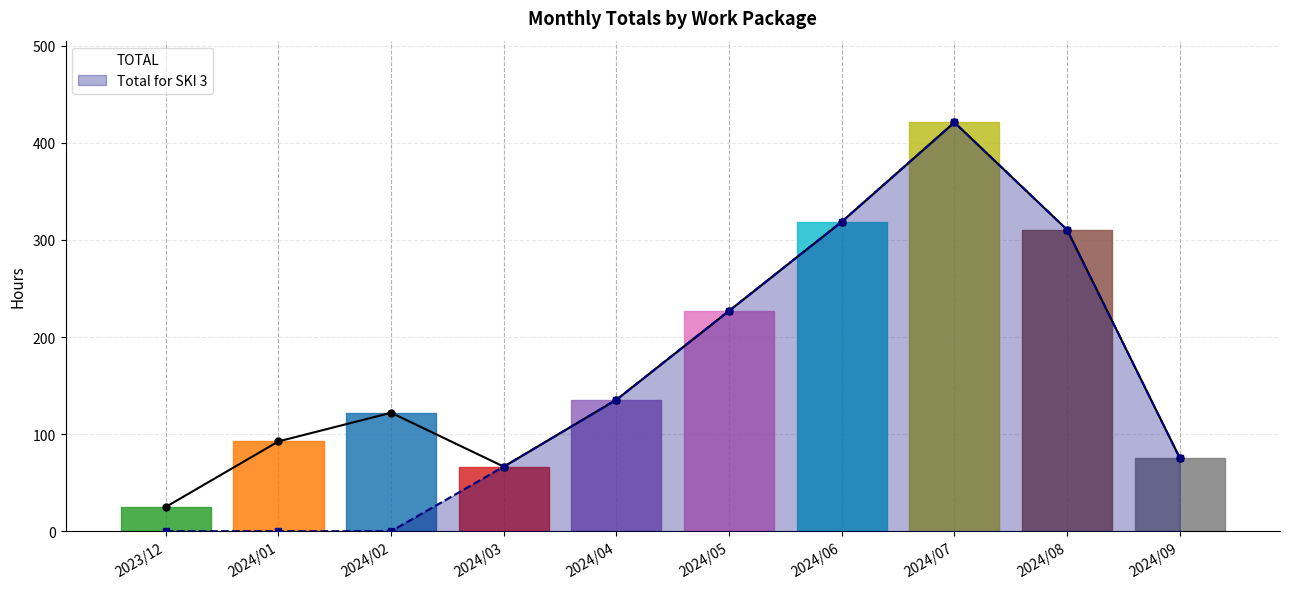

Rank the series by their maximum value, from lowest to highest.

TOTAL, Total for SKI 3